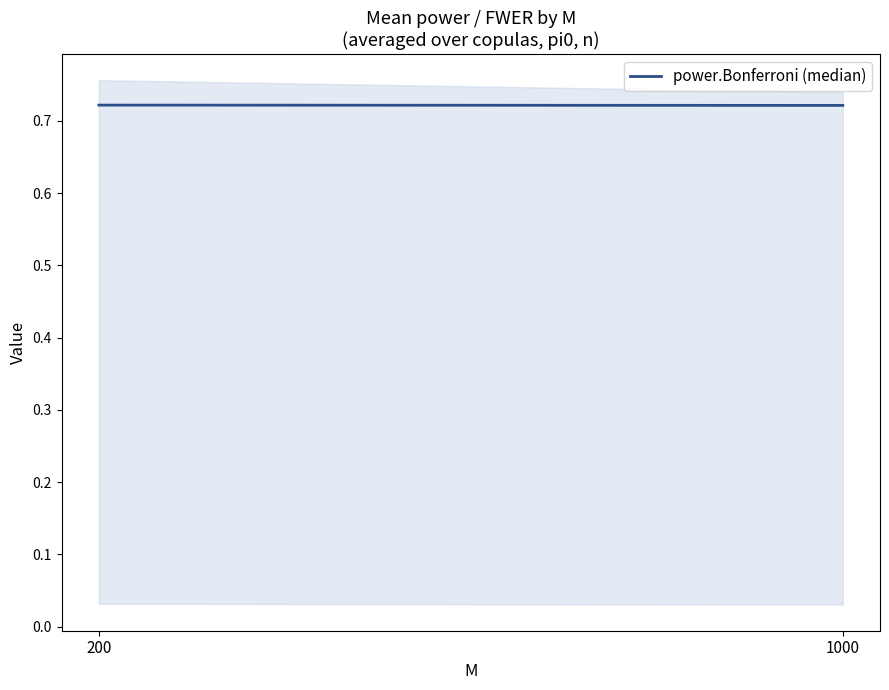

Rank the categories by value from lowest to highest.

1000, 200